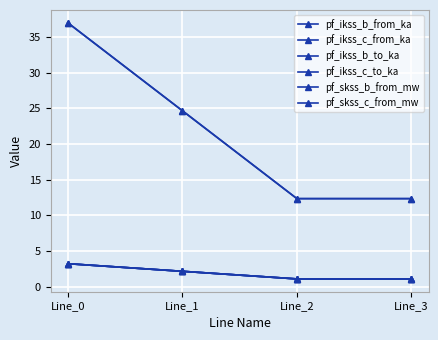

True or false: pf_skss_b_from_mw and pf_ikss_c_to_ka cross at least once.

False